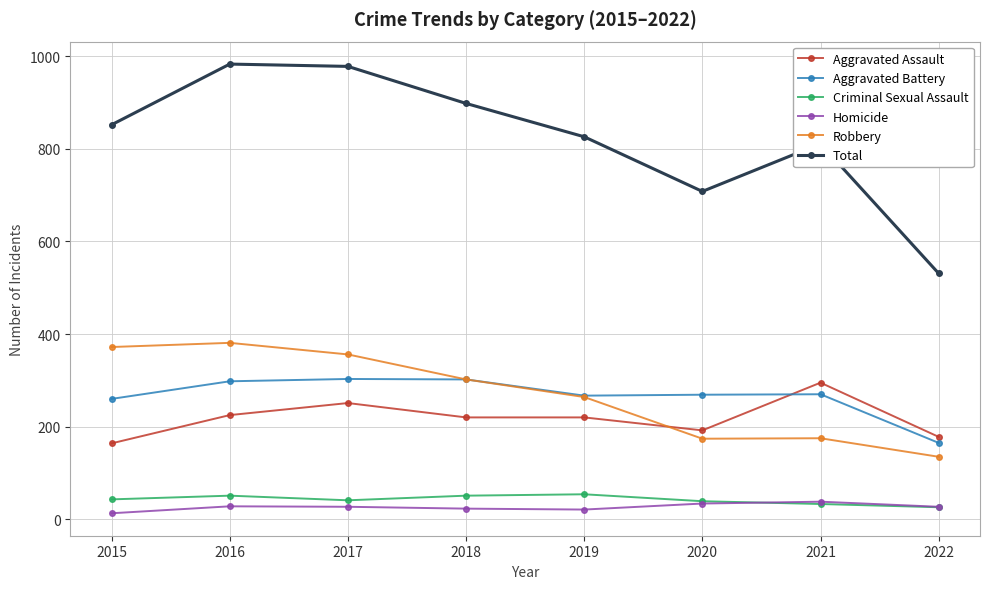

Which series has the widest spread of values?

Total